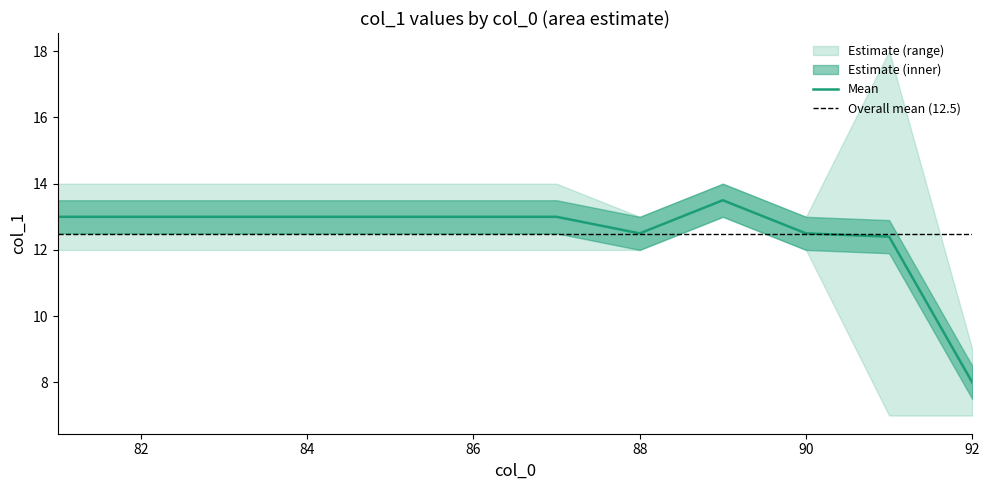

The value of Mean at 88 is 12.5. True or false?

True